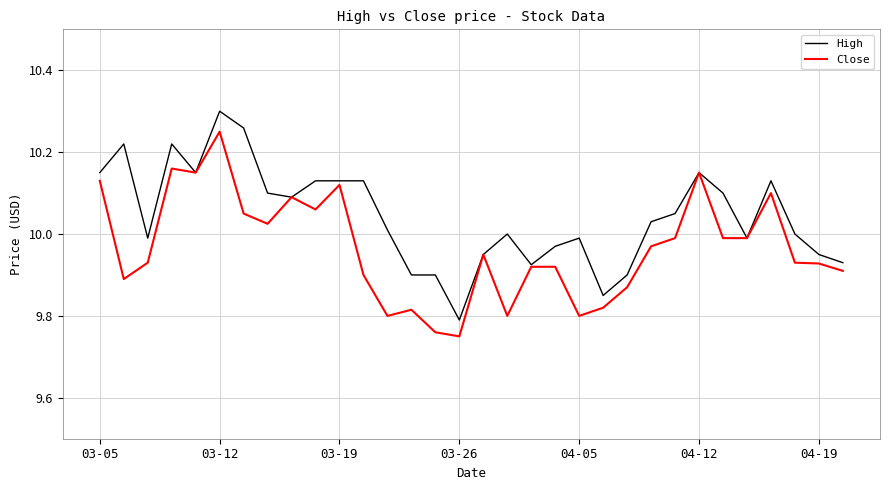

Which series has the largest total across all categories?

High